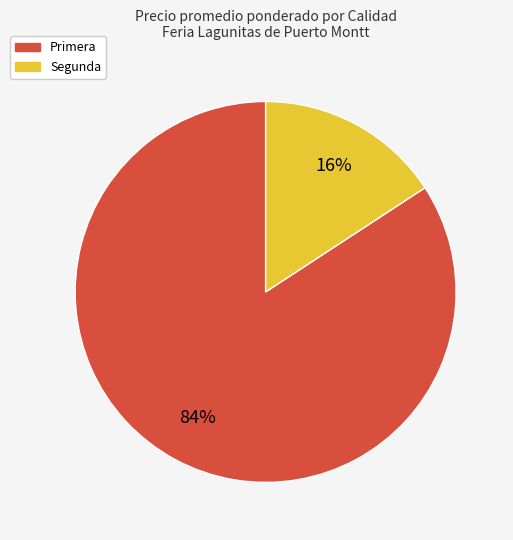

To the nearest percent, what portion does Primera represent?

84%